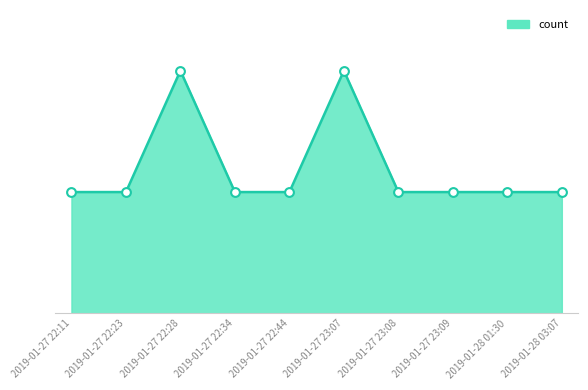

What is the ratio of the value at 2019-01-27 23:09 to the value at 2019-01-27 22:23?

1.0